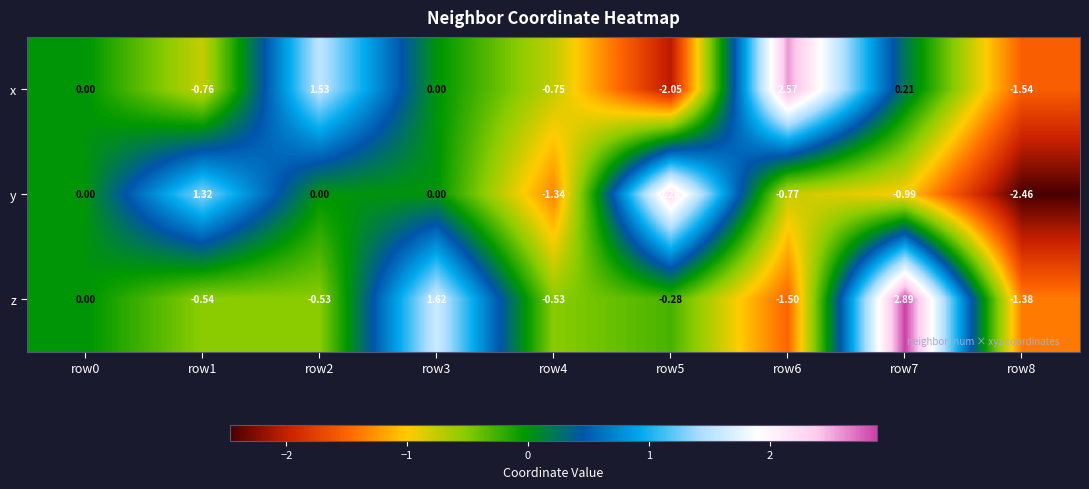

Which series has the largest range (max minus min)?

y